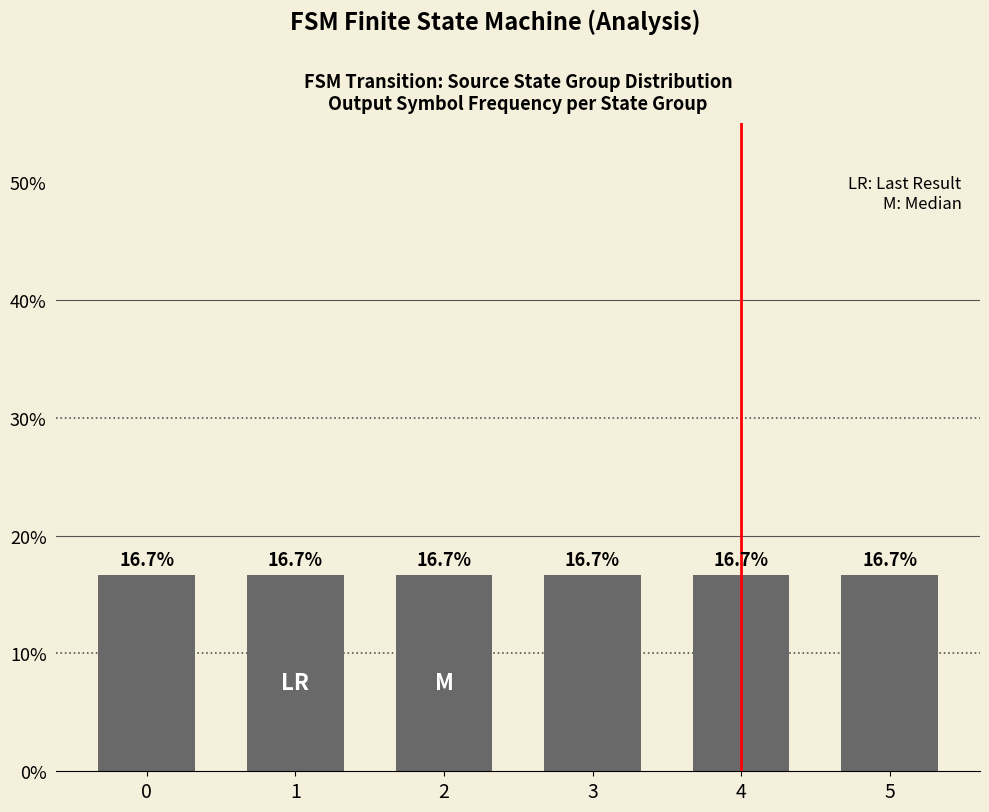

Rank the categories by value from lowest to highest.

0, 4, 5, 1, 3, 2